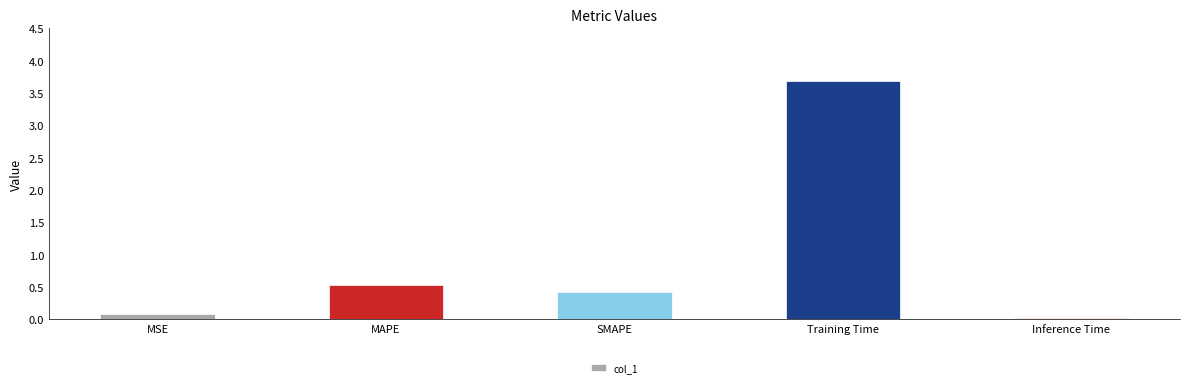

What is the average value?

0.9